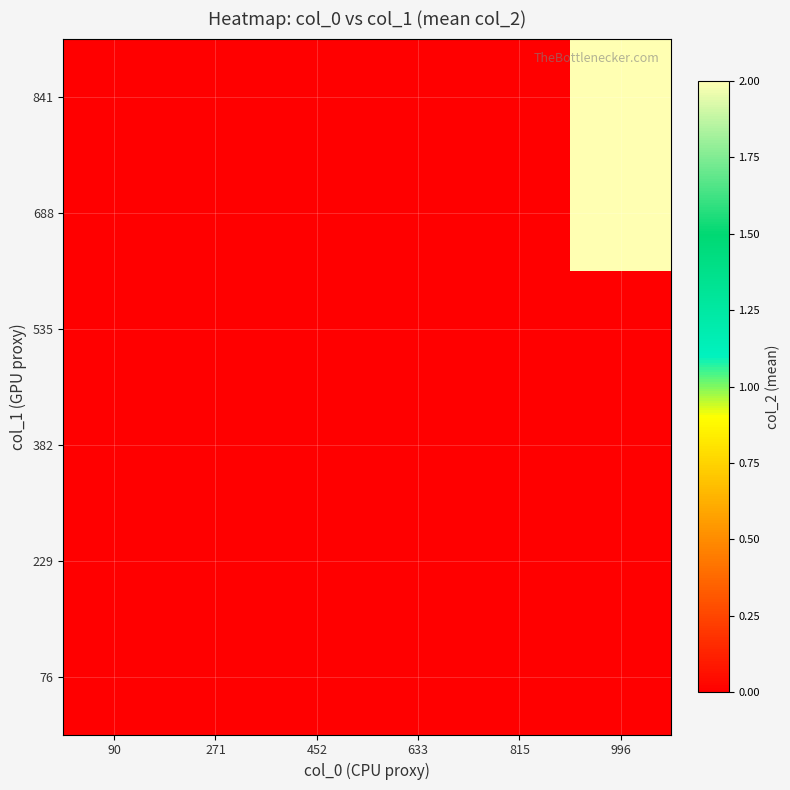

List the series in order of their peak value, highest first.

688, 841, 76, 229, 382, 535